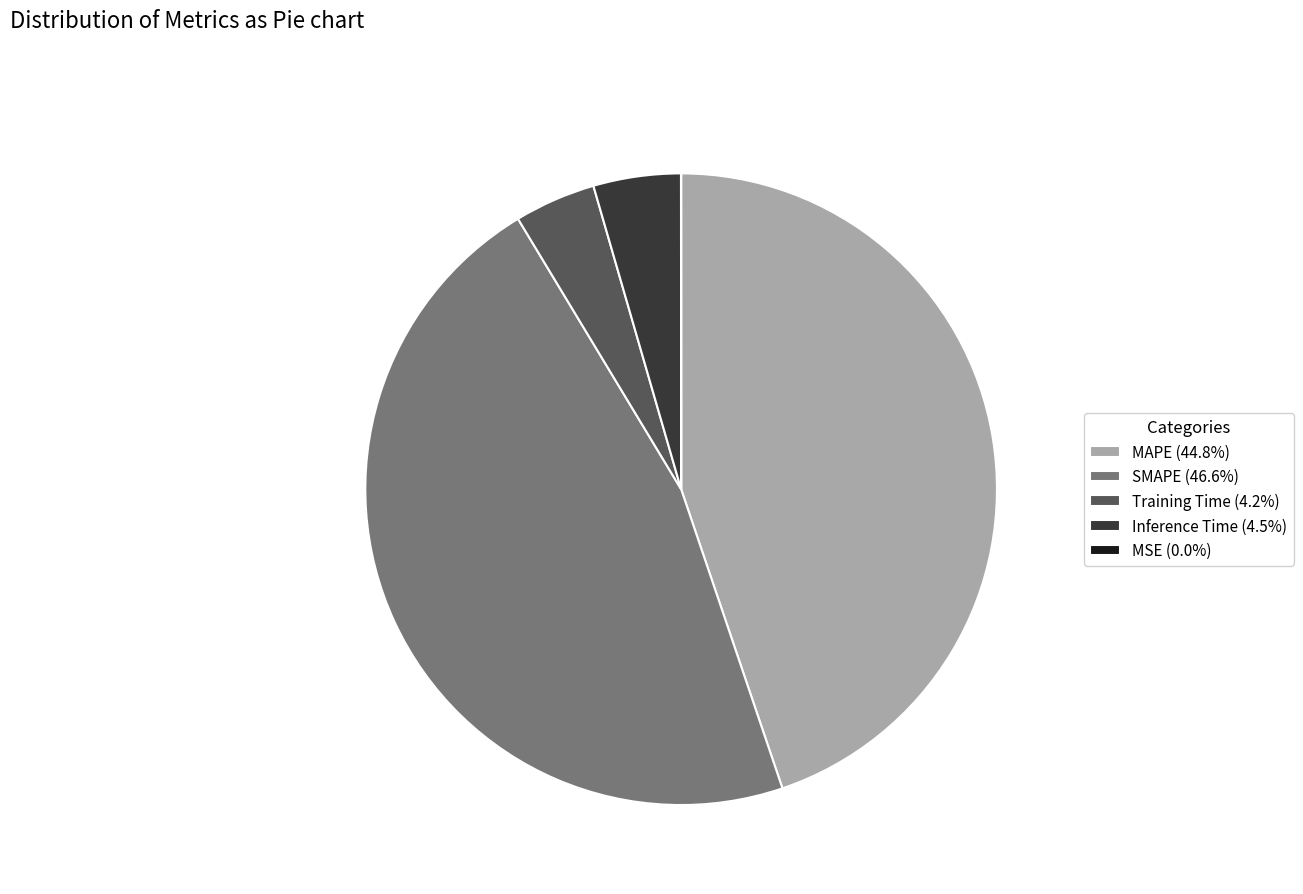

Does any single category account for the majority?

No